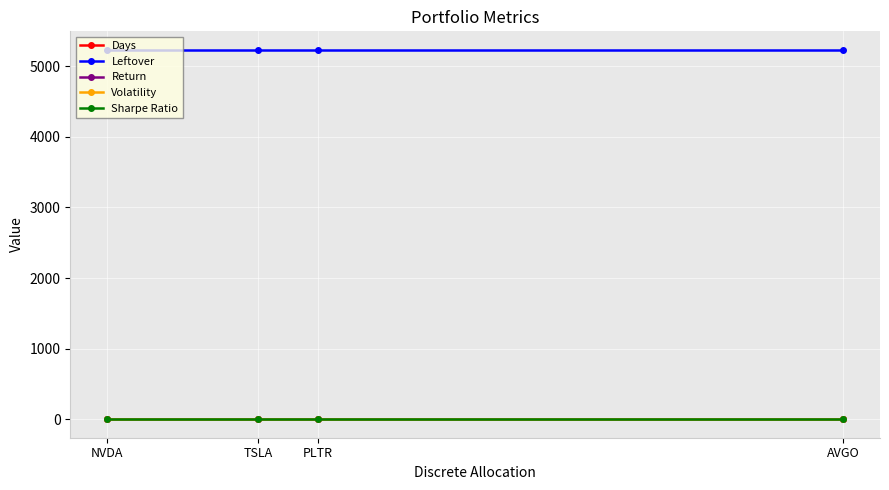

The Leftover series shows 8472.3 at AVGO. True or false?

False